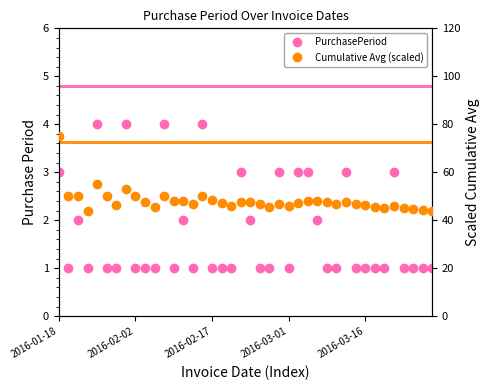

Reading left to right, extract all data points from this chart.

PurchasePeriod: 3.0	1.0	2.0	1.0	4.0	1.0	1.0	4.0	1.0	1.0	1.0	4.0	1.0	2.0	1.0	4.0	1.0	1.0	1.0	3.0	2.0	1.0	1.0	3.0	1.0	3.0	3.0	2.0	1.0	1.0	3.0	1.0	1.0	1.0	1.0	3.0	1.0	1.0	1.0	1.0
Cumulative Avg (scaled): 75.0	50.0	50.0	43.8	55.0	50.0	46.4	53.1	50.0	47.5	45.5	50.0	48.1	48.2	46.7	50.0	48.5	47.2	46.1	47.5	47.6	46.6	45.7	46.9	46.0	47.1	48.1	48.2	47.4	46.7	47.6	46.9	46.2	45.6	45.0	45.8	45.3	44.7	44.2	43.8